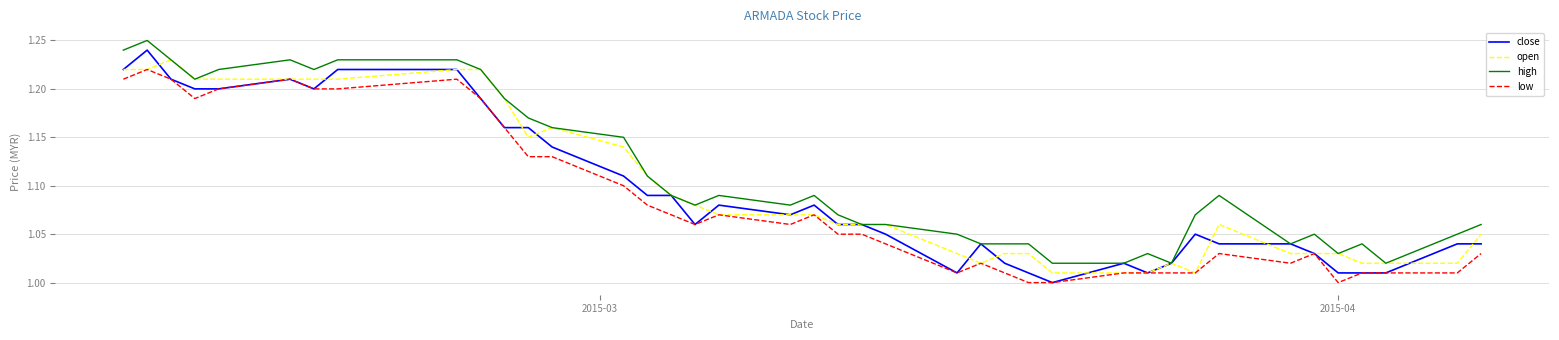

True or false: high and low intersect in this chart.

False